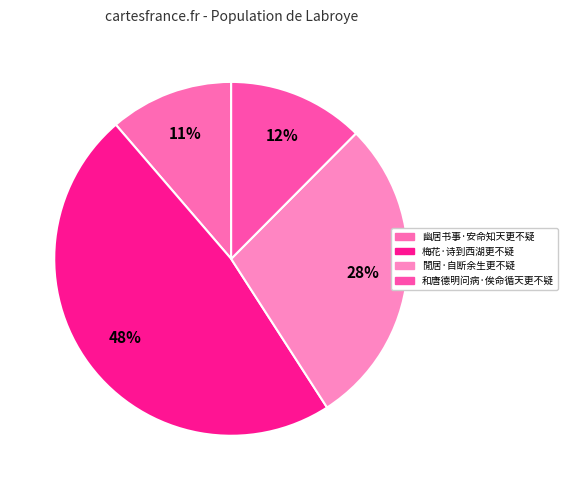

Between 幽居书事·安命知天更不疑 and 和唐德明问病·俟命循天更不疑, which is larger?

和唐德明问病·俟命循天更不疑